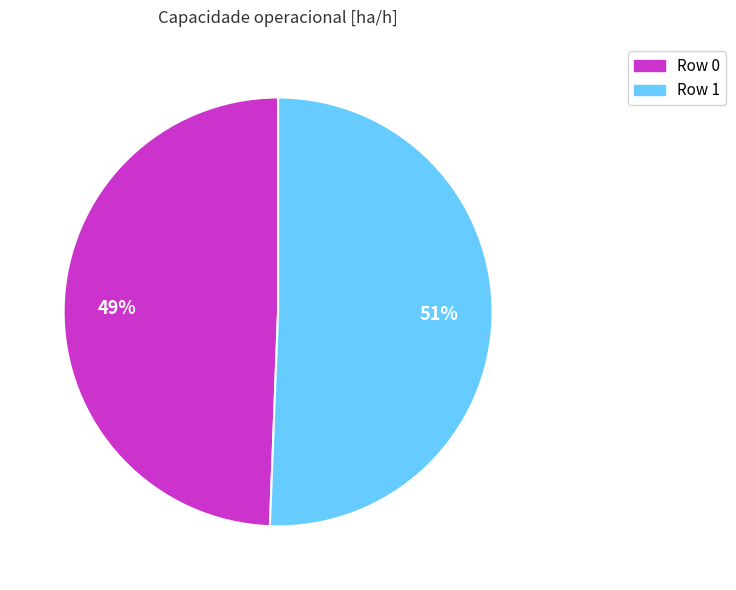

Does any single category account for the majority?

Yes